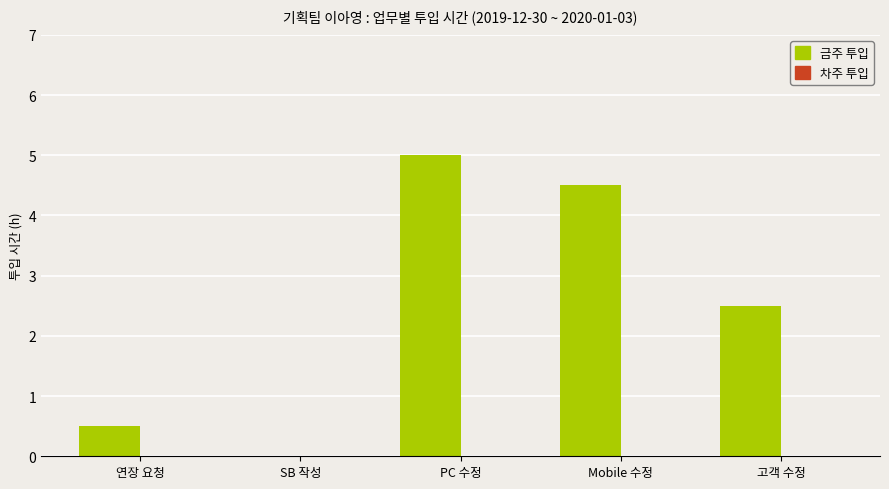

Reading left to right, transcribe all the data shown in this chart.

연장 요청=0.5	SB 작성=0.0	PC 수정=5.0	Mobile 수정=4.5	고객 수정=2.5